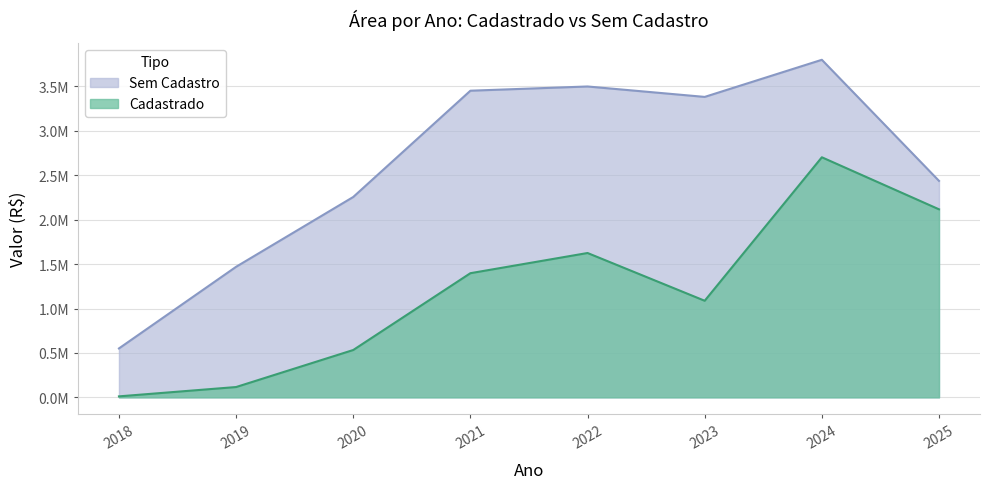

True or false: Sem Cadastro and Cadastrado intersect in this chart.

False